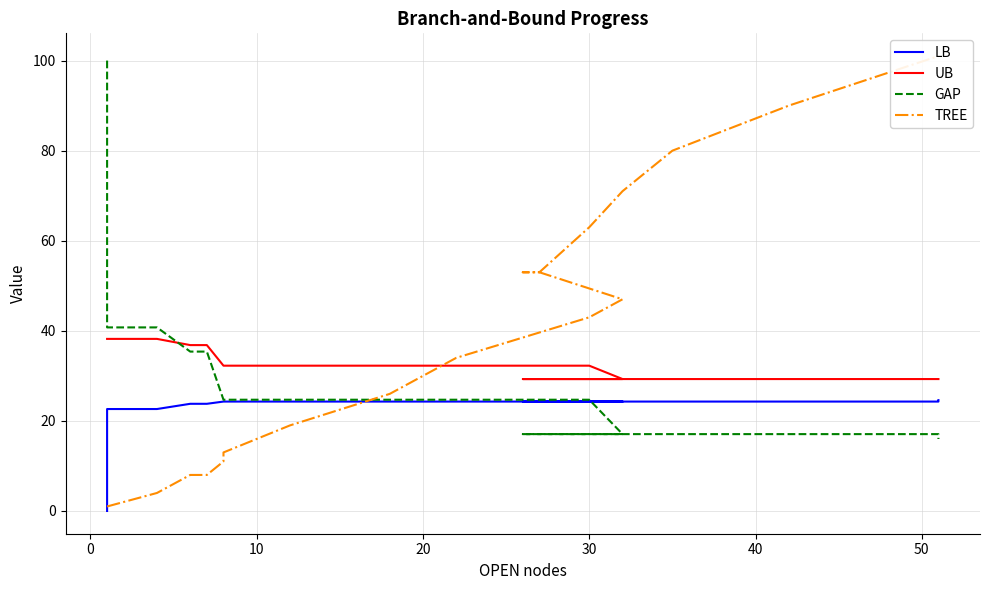

After their last crossing, which series has the higher values: LB or GAP?

LB